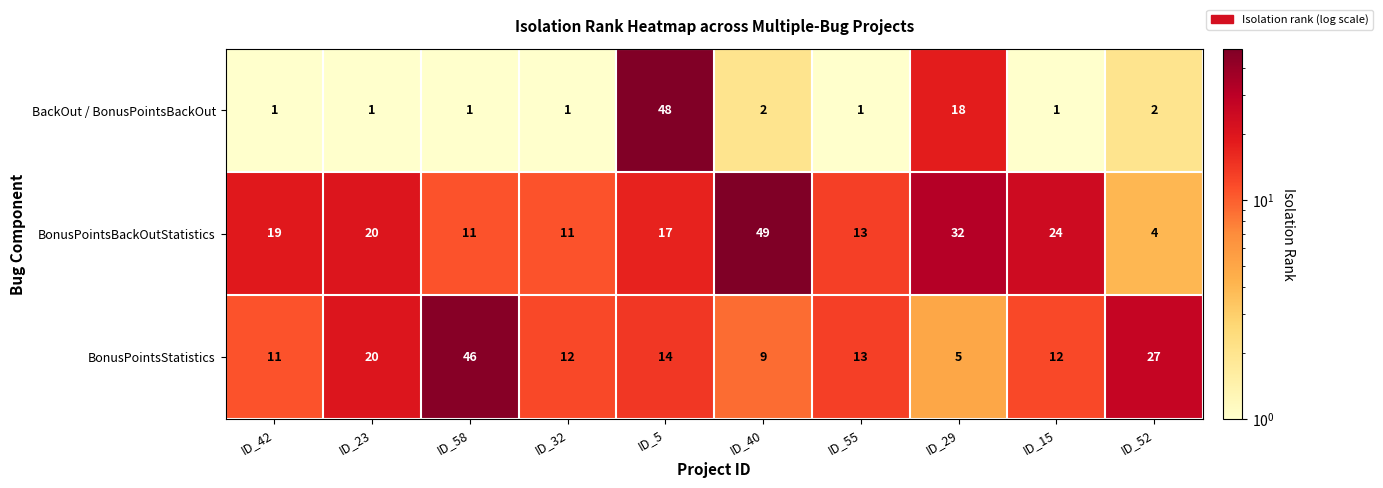

At which category is the sum across all series the highest?

ID_5